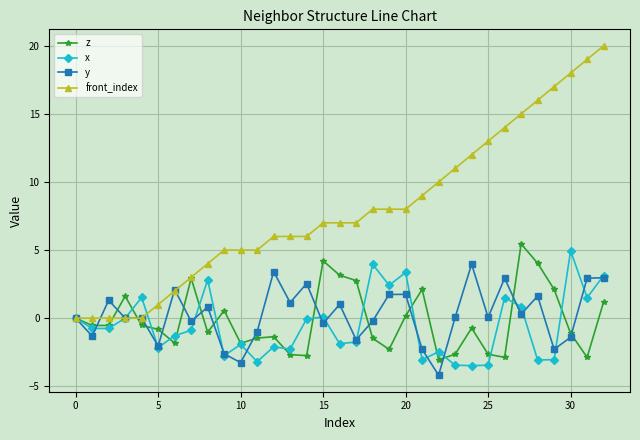

Which series has the widest spread of values?

front_index